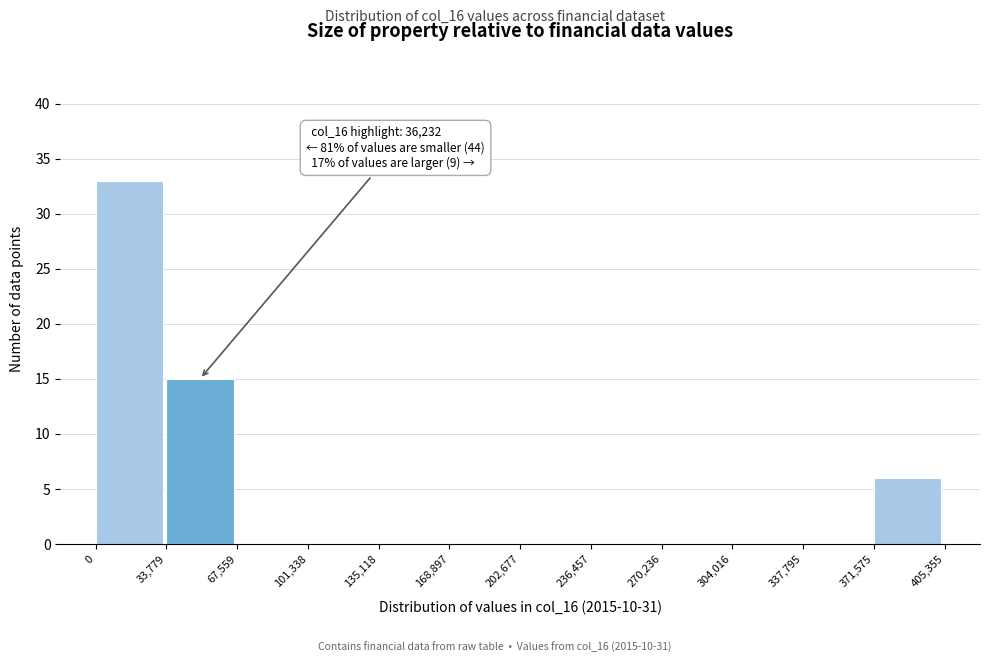

Over which range of the x-axis is the bar tallest?

0 to 33,779